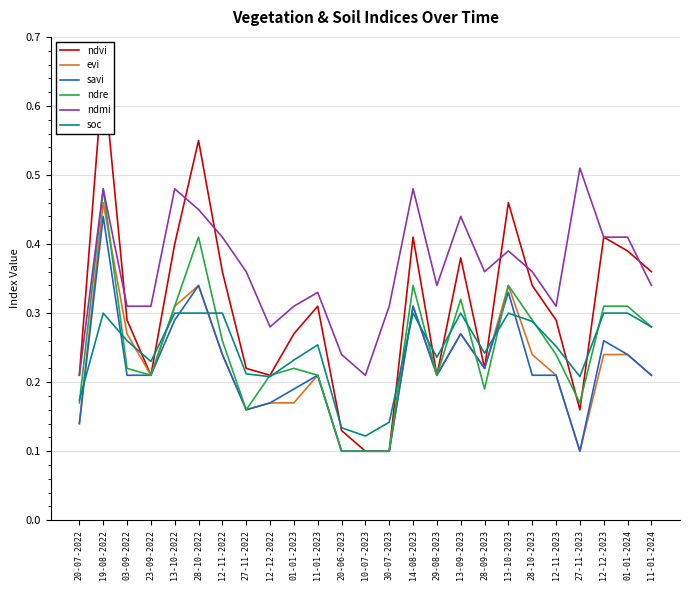

Rank the categories by soc value from highest to lowest.

19-08-2022, 13-10-2022, 28-10-2022, 12-11-2022, 14-08-2023, 13-09-2023, 13-10-2023, 12-12-2023, 01-01-2024, 28-10-2023, 11-01-2024, 03-09-2022, 11-01-2023, 12-11-2023, 28-09-2023, 29-08-2023, 01-01-2023, 23-09-2022, 27-11-2022, 12-12-2022, 27-11-2023, 20-07-2022, 30-07-2023, 20-06-2023, 10-07-2023